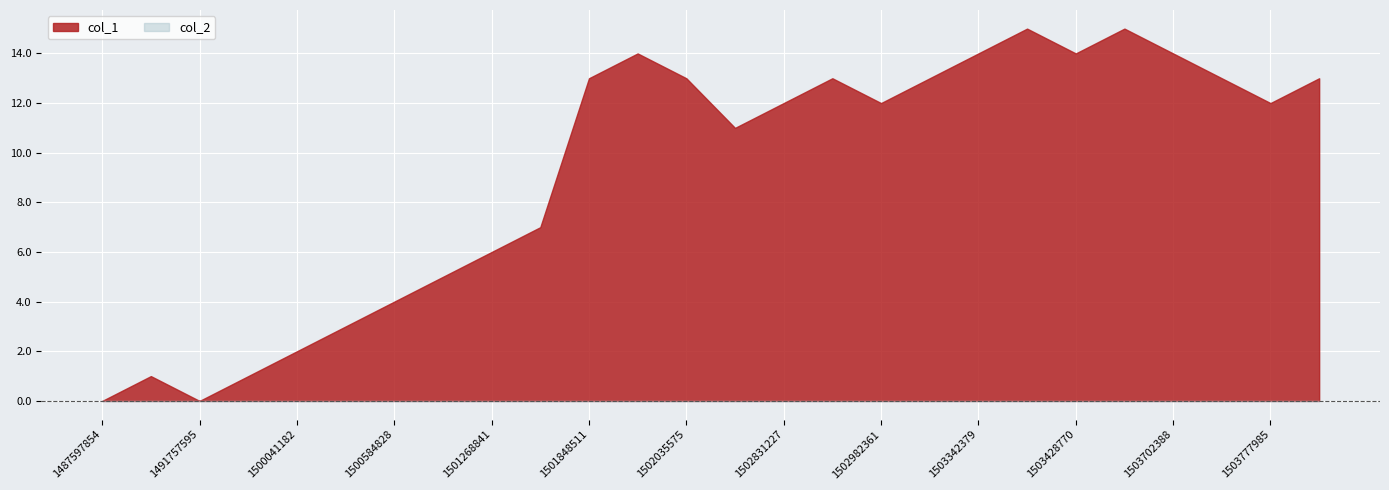

What is the total value across all series at 1500044792?

3